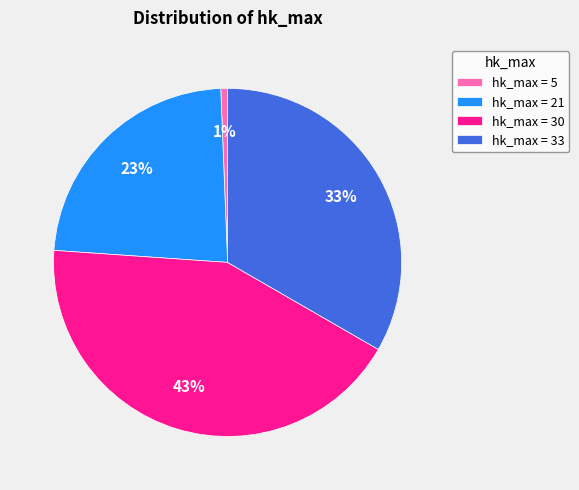

Between hk_max = 30 and hk_max = 33, which is larger?

hk_max = 30